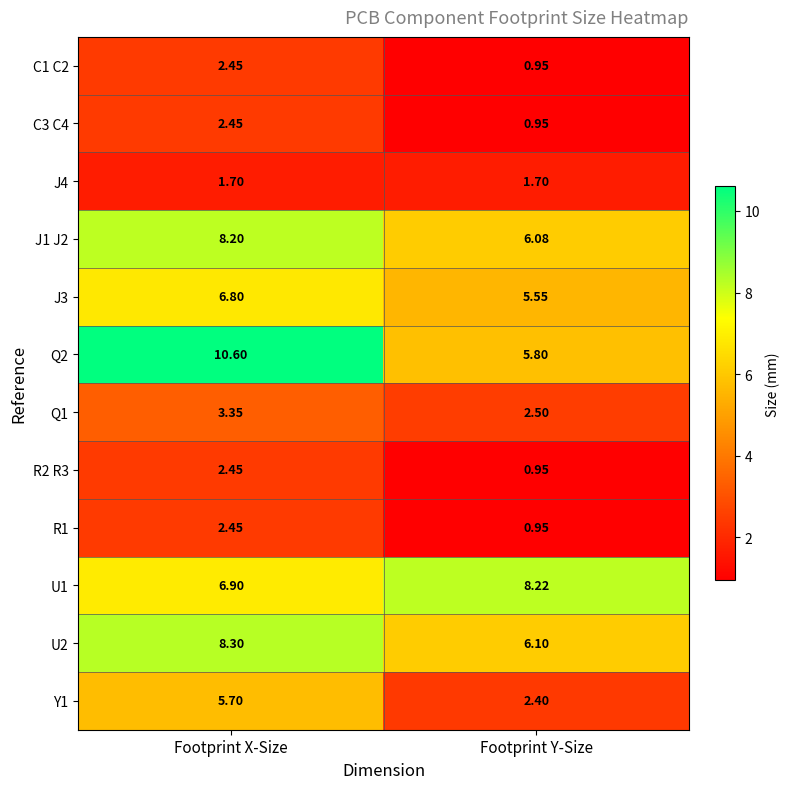

At which label does C1 C2 reach its minimum?

Footprint Y-Size